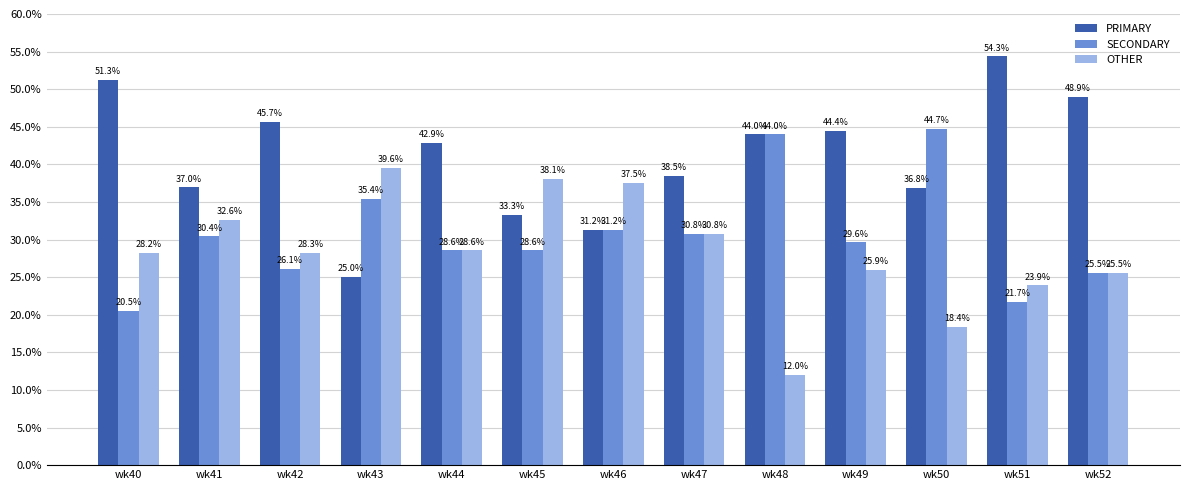

What is the total value across all series at wk43?

100.0